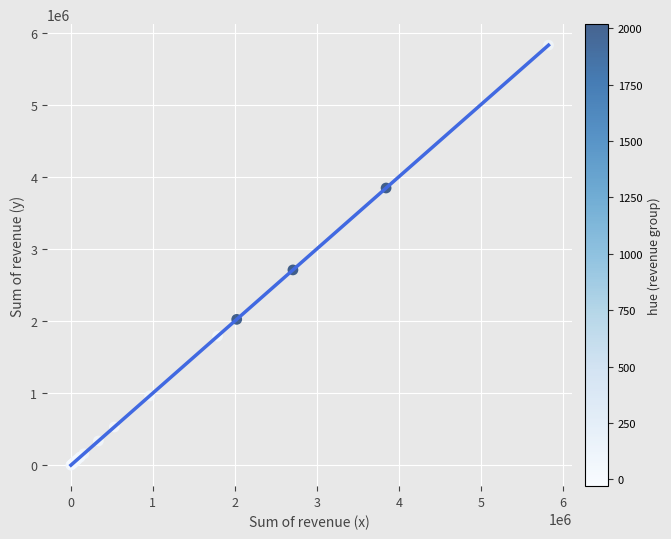

What Y value in the scatter plot is closest to 2914151?

2709484.5